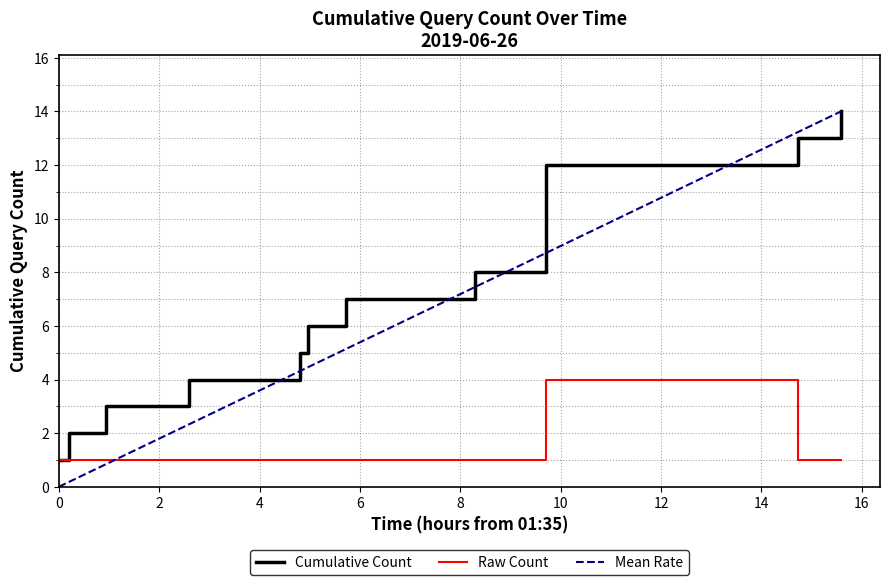

Does the chart have visible grid lines?

Yes